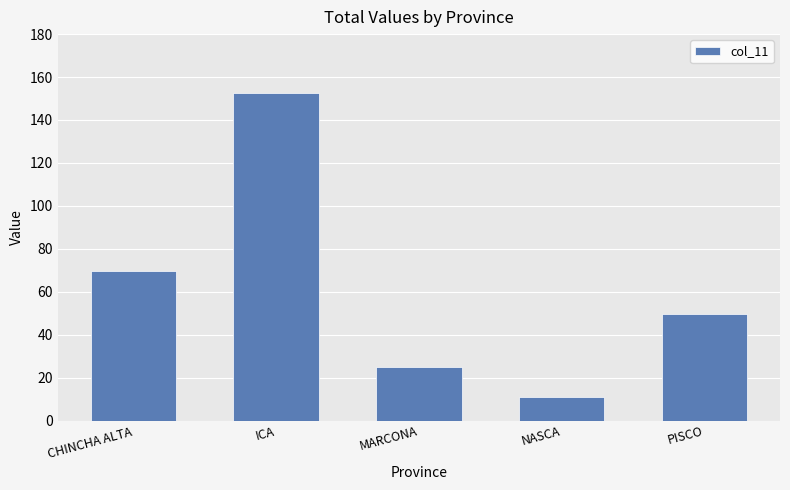

Is it true that the value at MARCONA is 24.9?

True